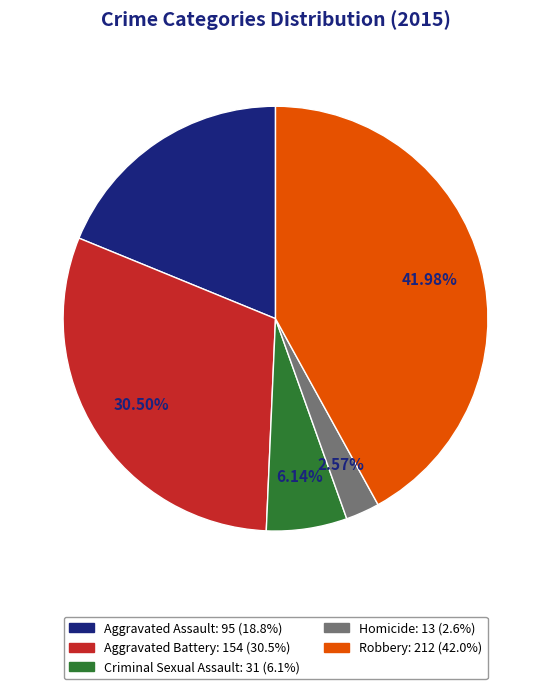

Combined, what portion of the pie is Homicide and Robbery?

44.6%